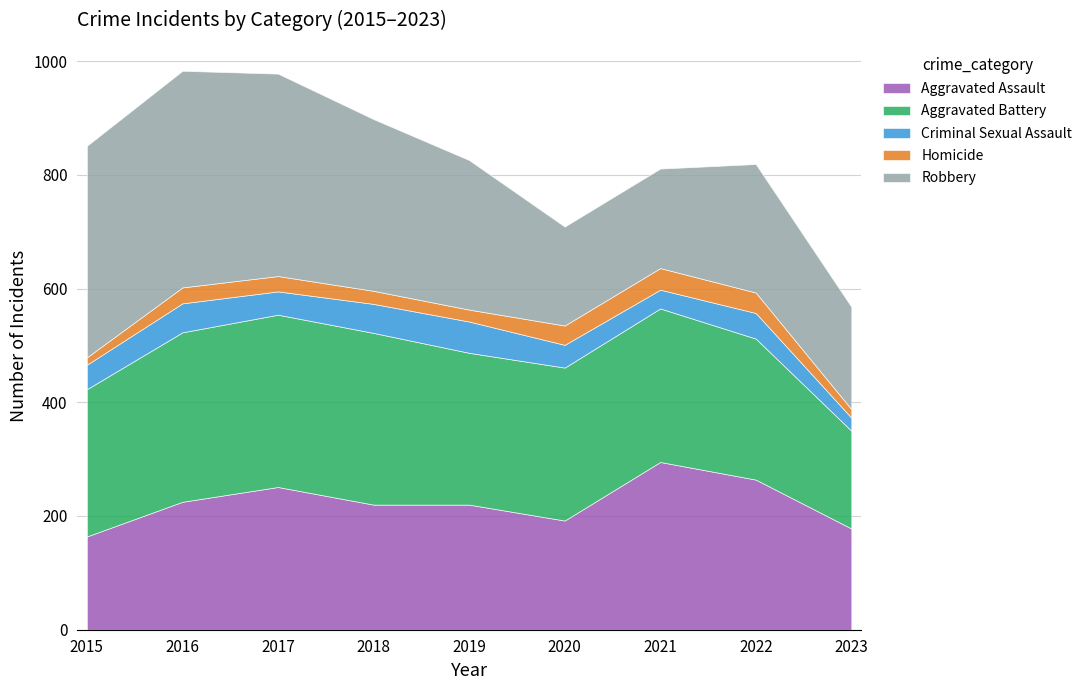

How many series are shown in this chart?

5